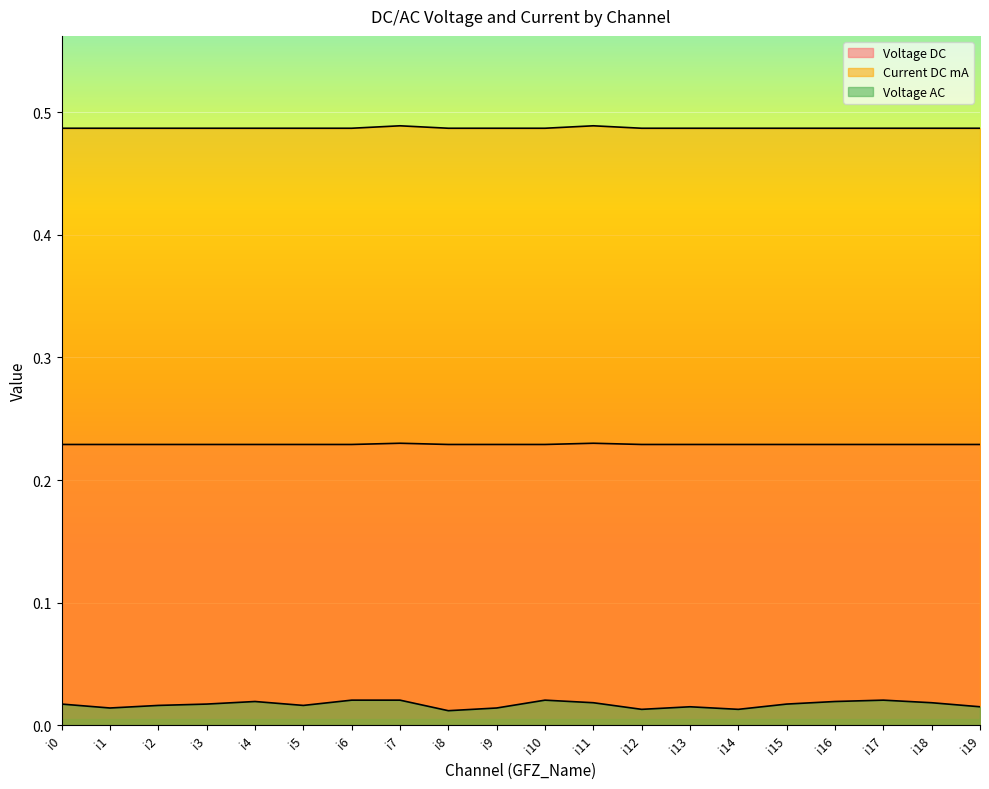

True or false: Voltage DC and Voltage AC intersect in this chart.

False